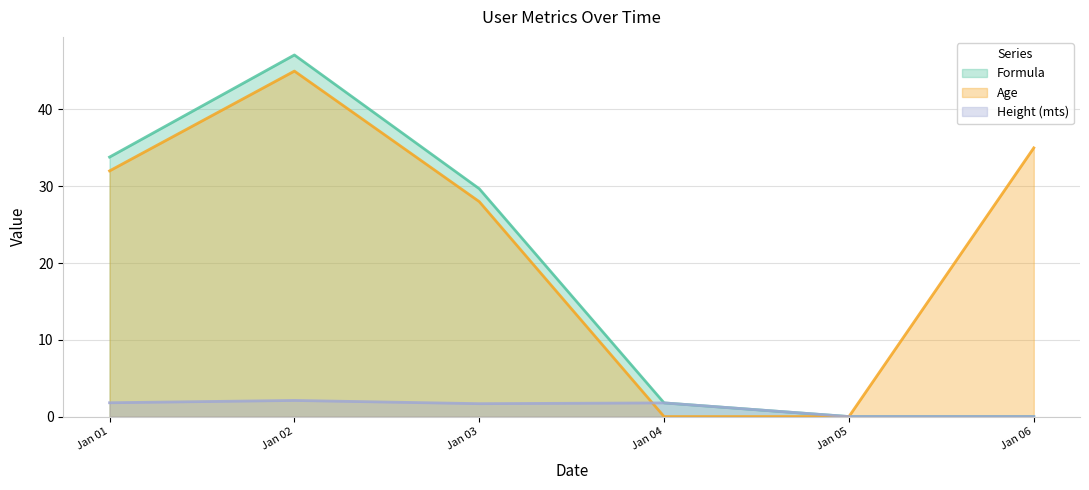

At which label is Formula closest to 23?

Jan 03